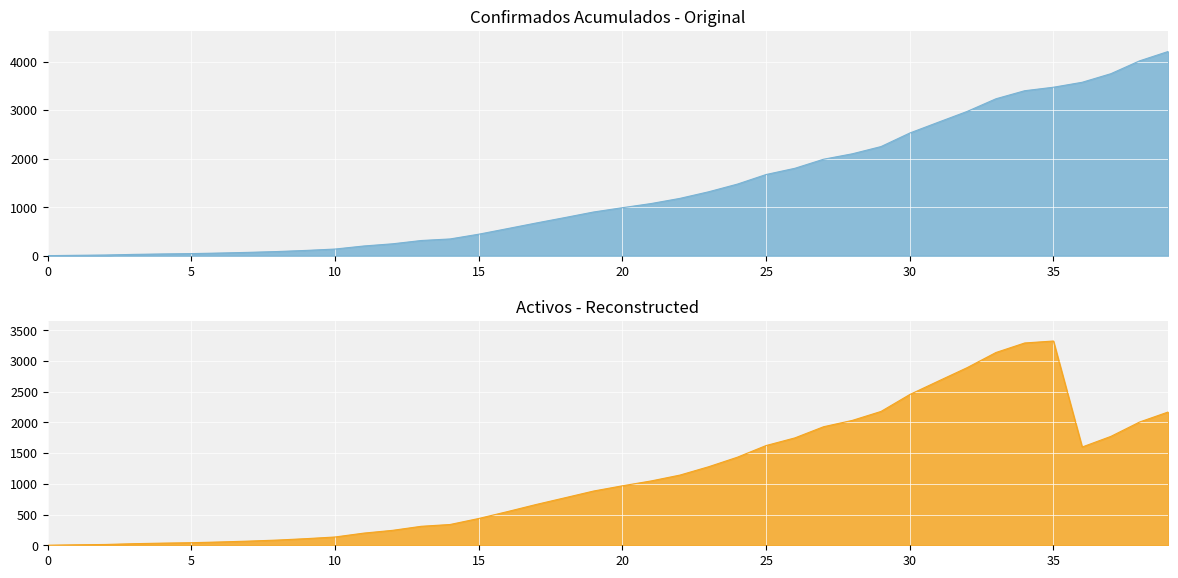

True or false: Activos has more than 1 interior local peaks.

False